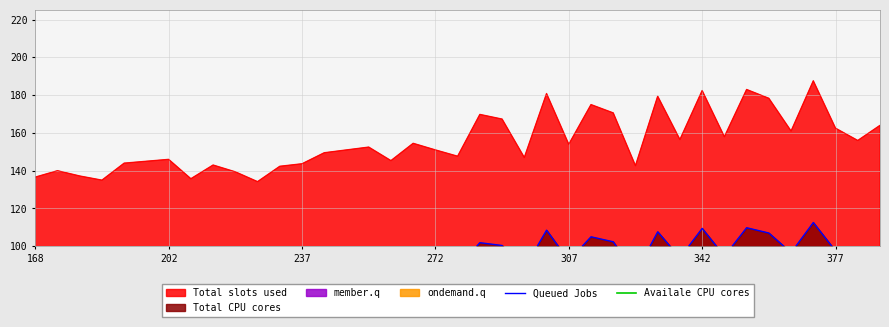

Which category has the lowest value in the Availale CPU cores series?

10